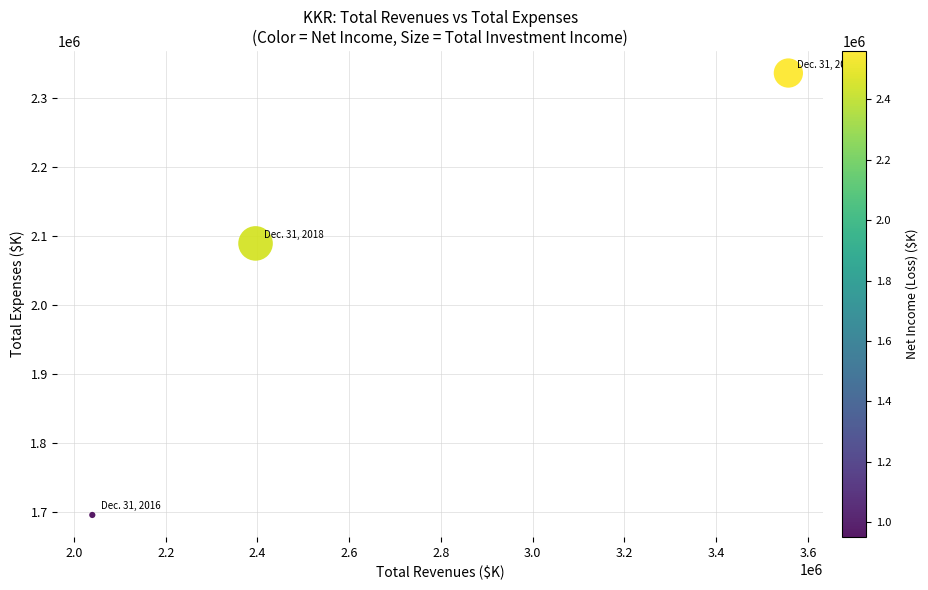

What Y value in the scatter plot is closest to 2016083?

2089477